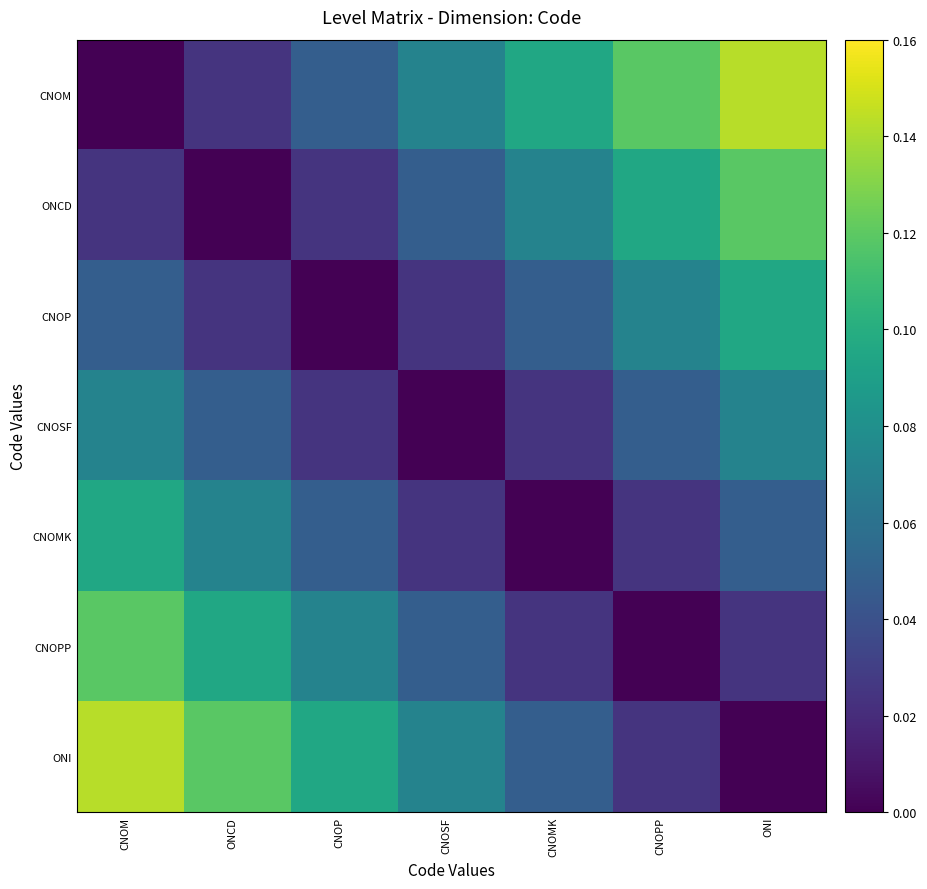

What is the total value across all series at ONI?

0.5